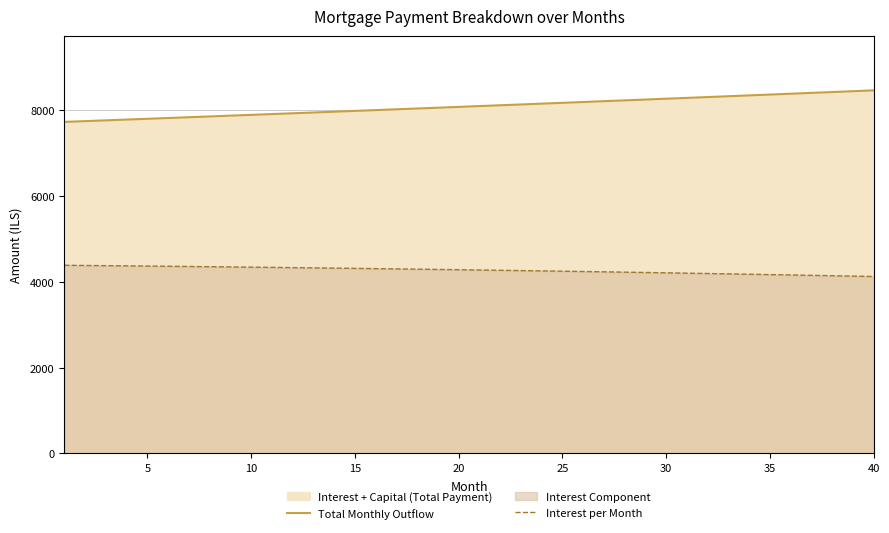

What is the average value of the Total Monthly Outflow series?

8089.5